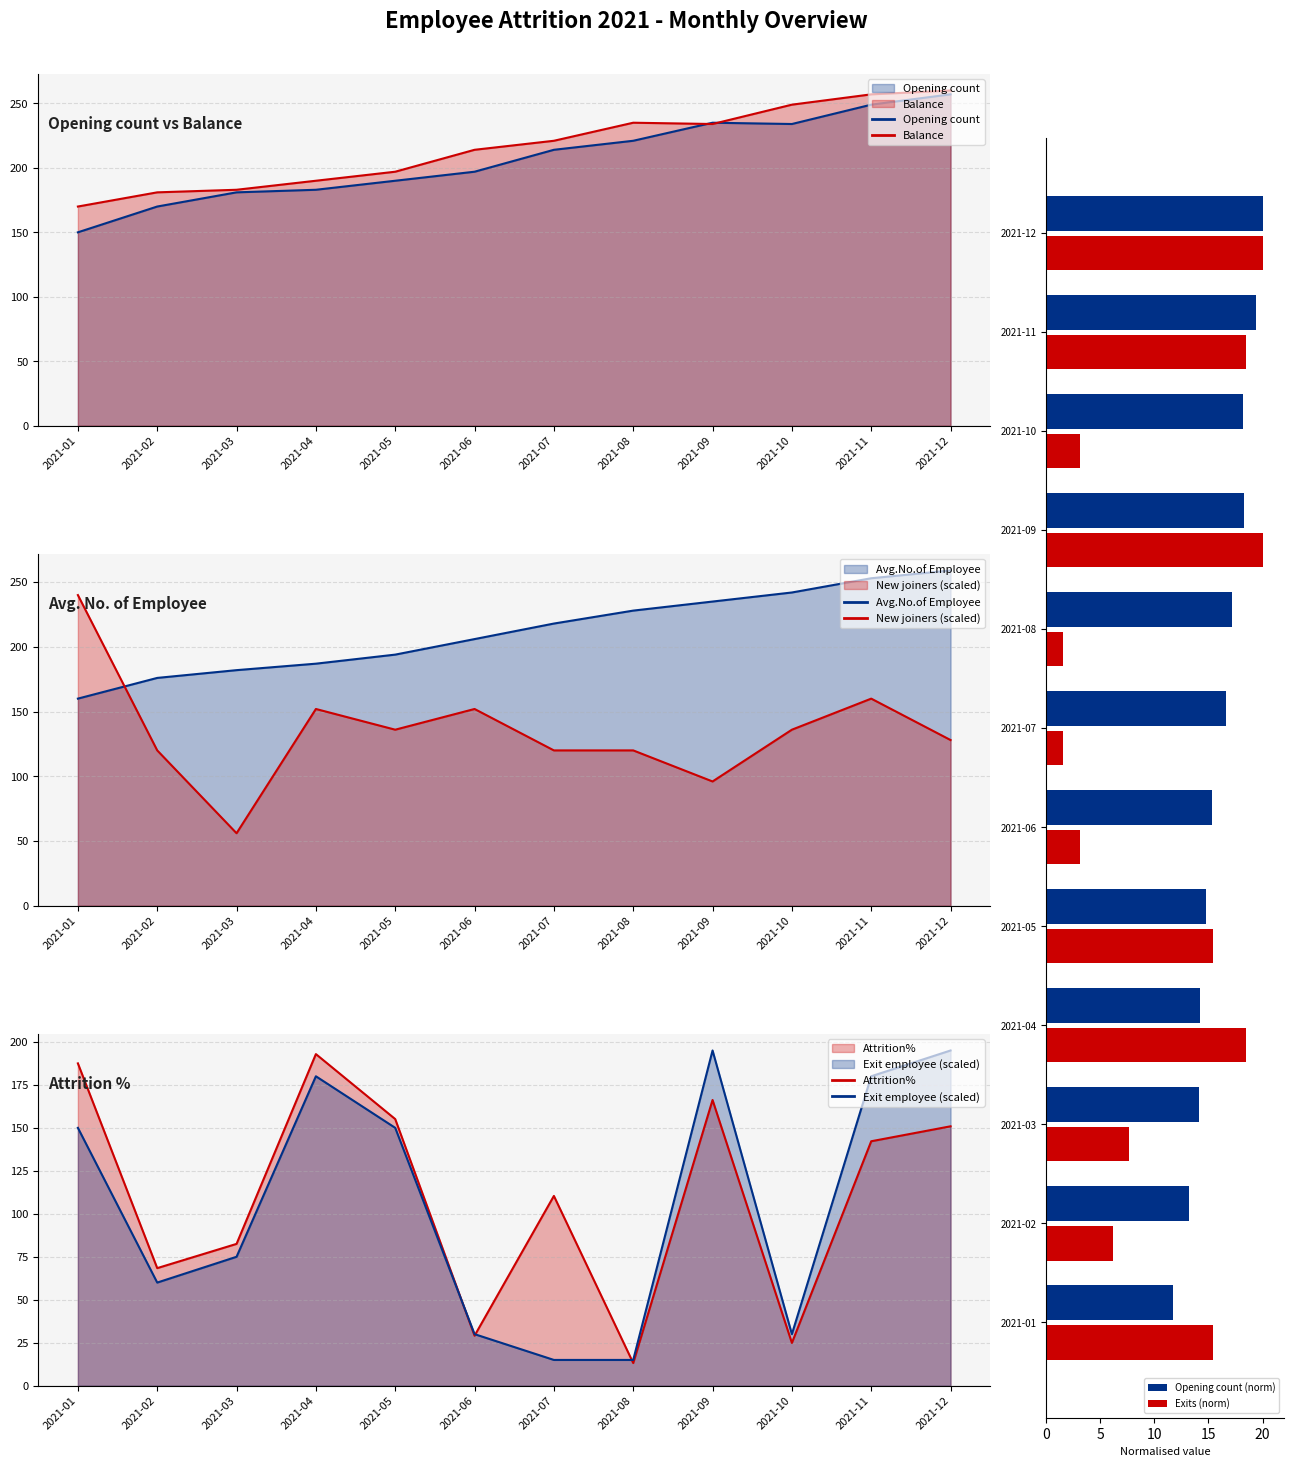

How many bars are there in each group?

2